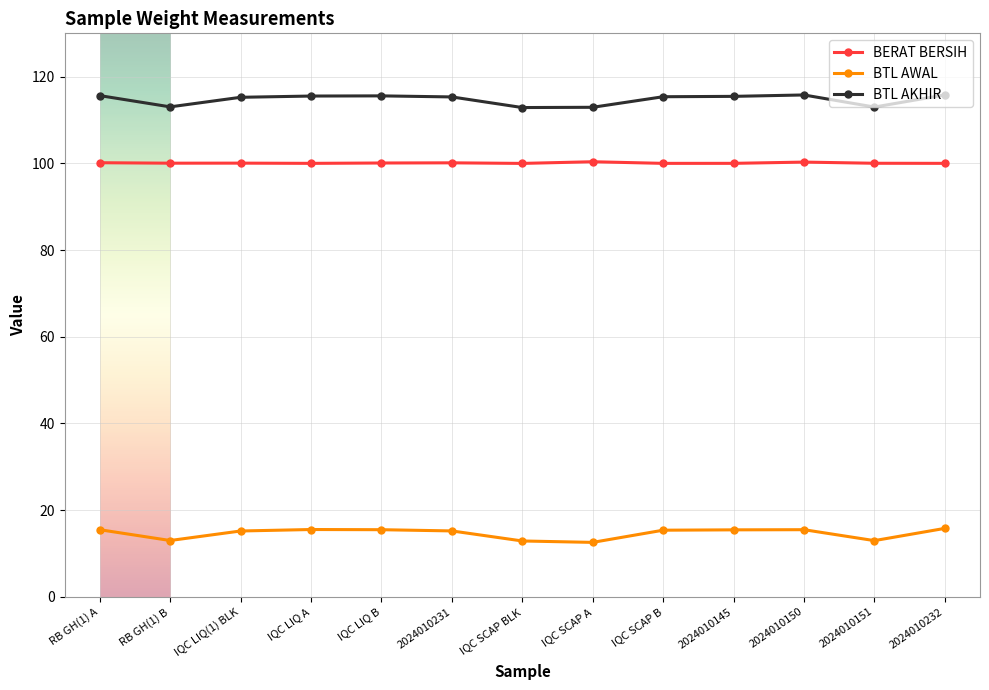

What is the difference between the highest and lowest values at IQC LIQ(1) BLK?

100.1